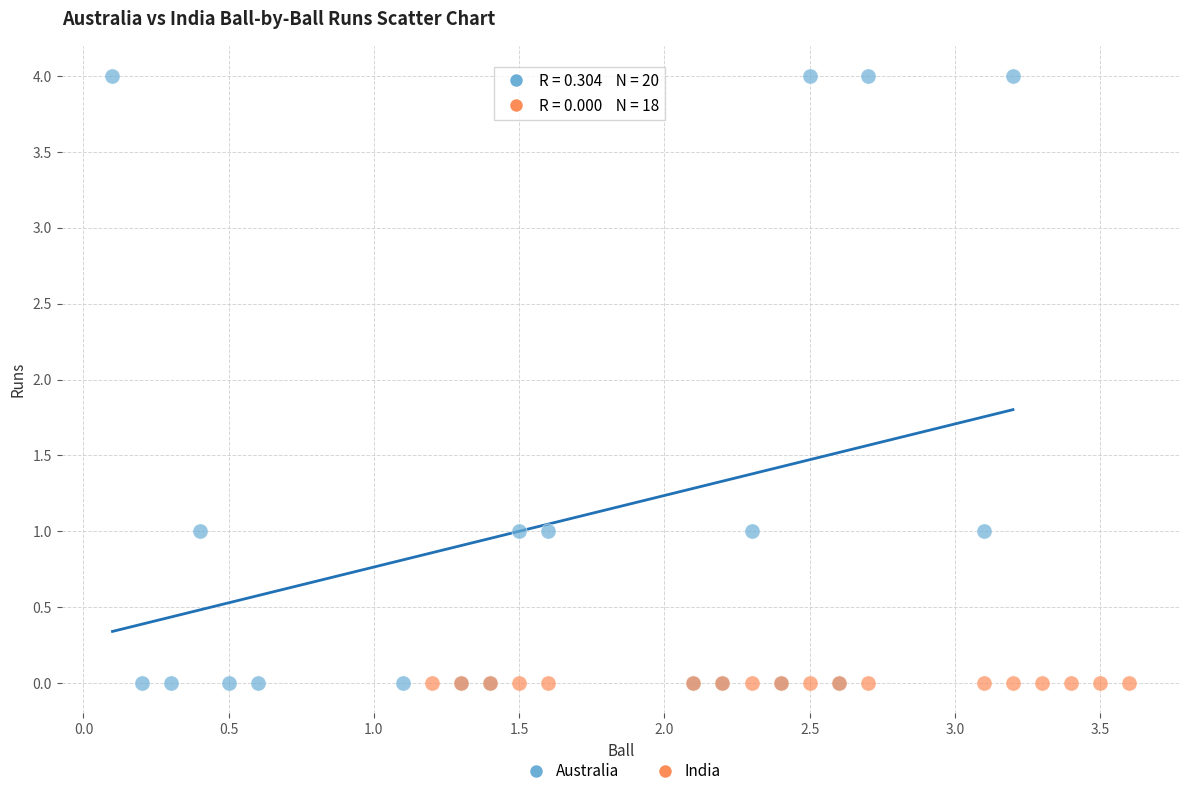

Which series reaches the maximum Y coordinate?

Australia